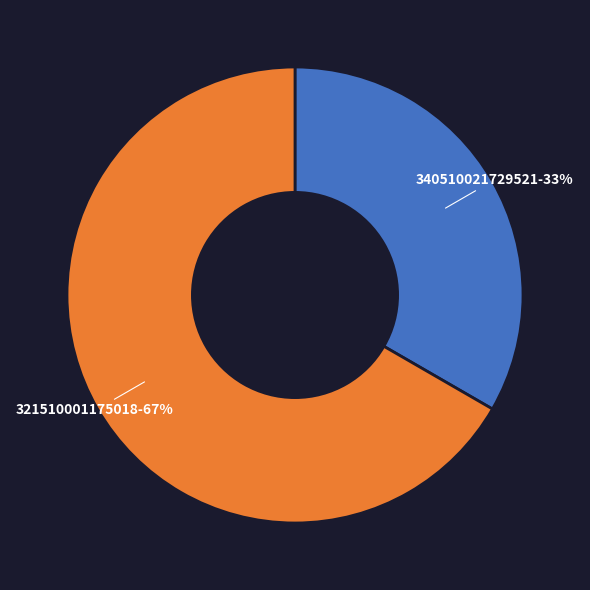

Does any single category account for the majority?

Yes